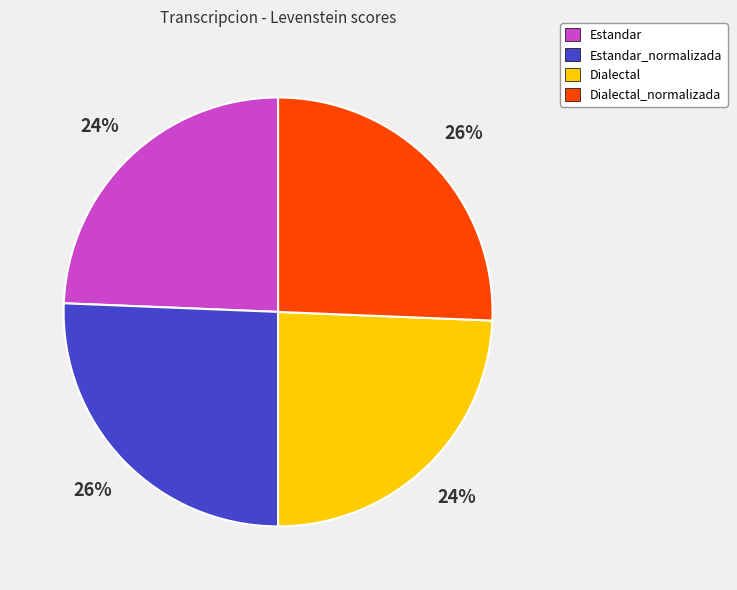

To the nearest percent, what percentage of the pie is Dialectal_normalizada?

26%